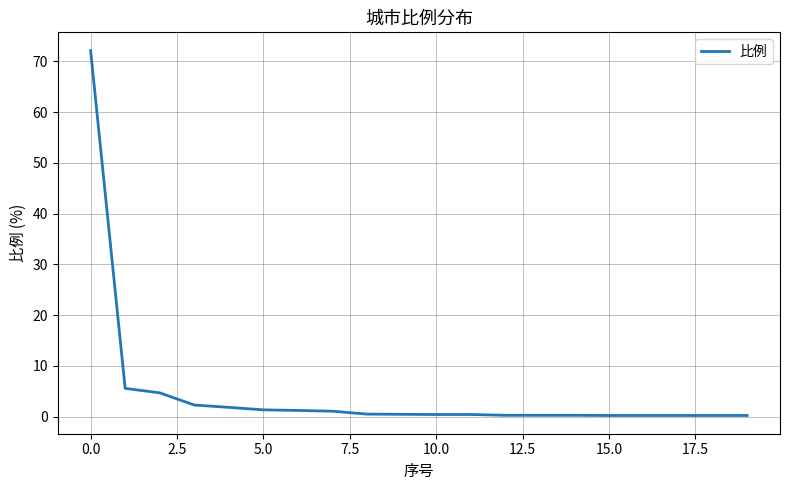

What is the difference between the maximum and minimum values?

71.9